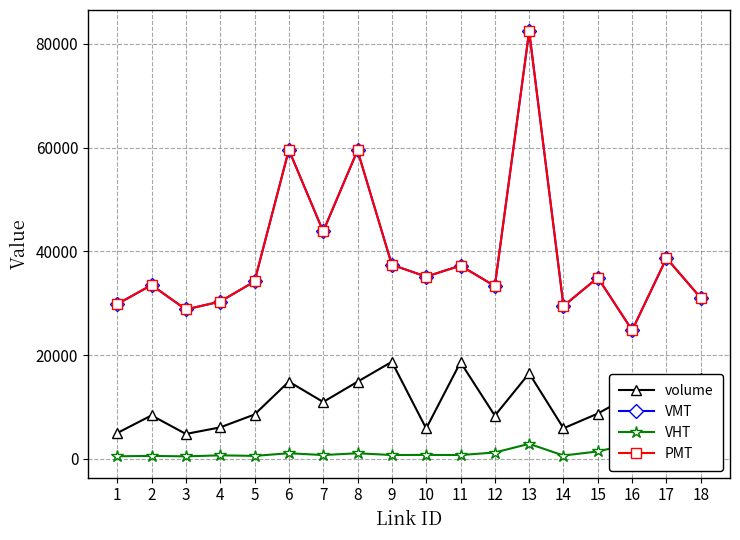

What is the total value across all series at 15?

80020.9